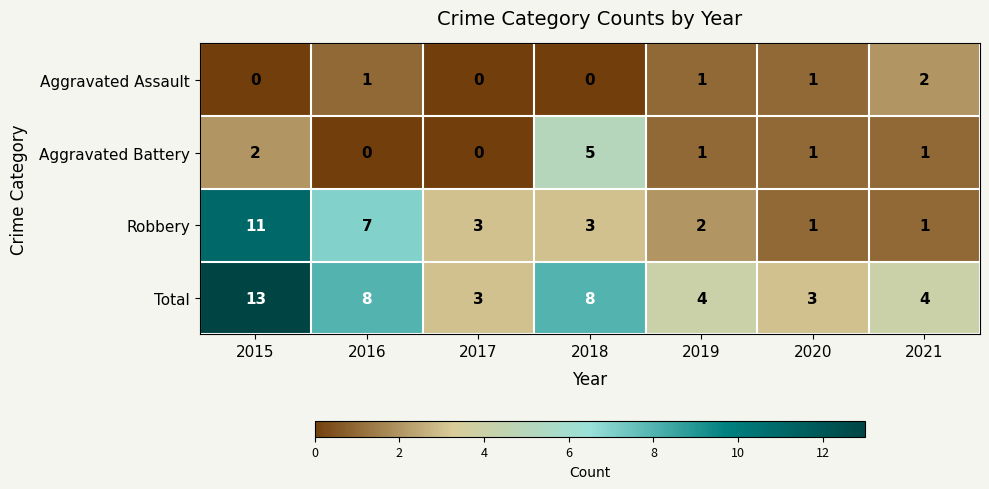

Count the Total values in the range 3 to 8.

6